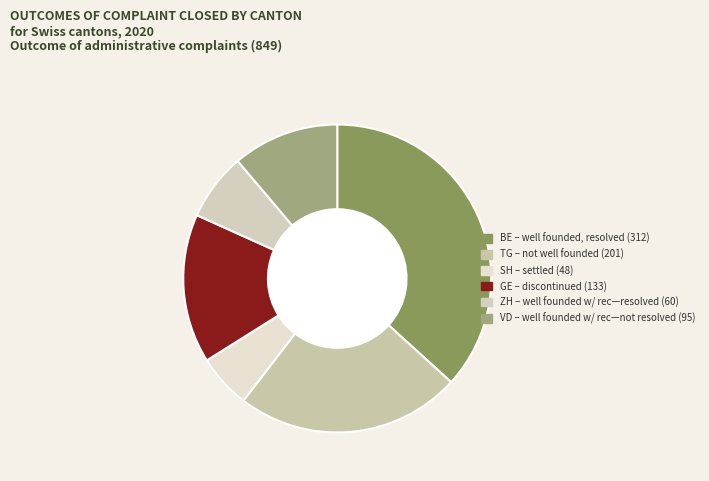

Which slice is the largest?

BE – well founded, resolved (312)